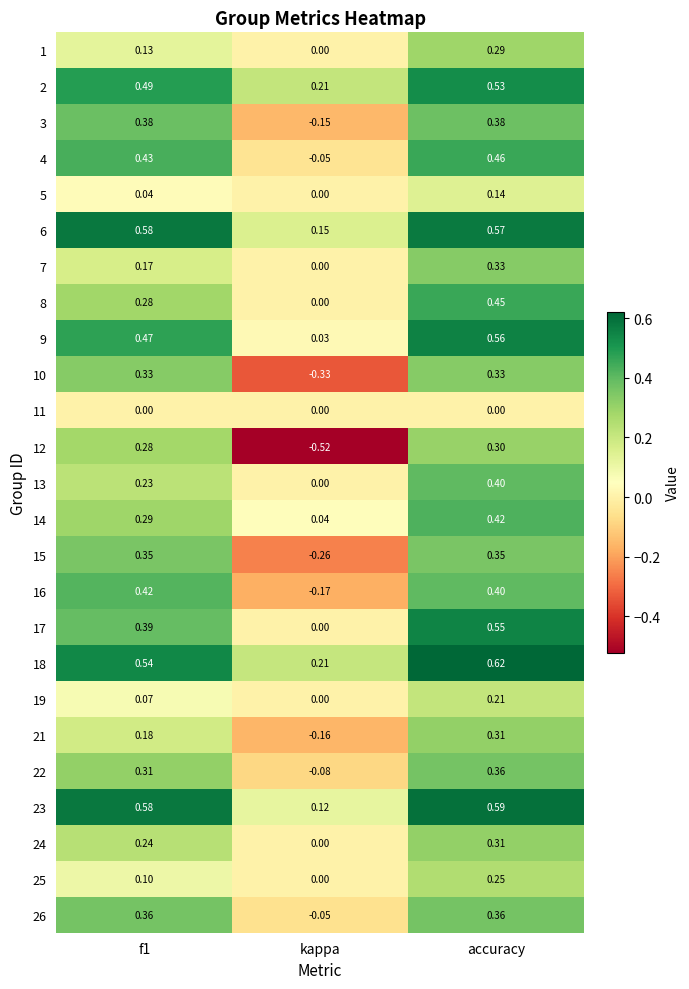

At which label is 23 closest to 0?

kappa